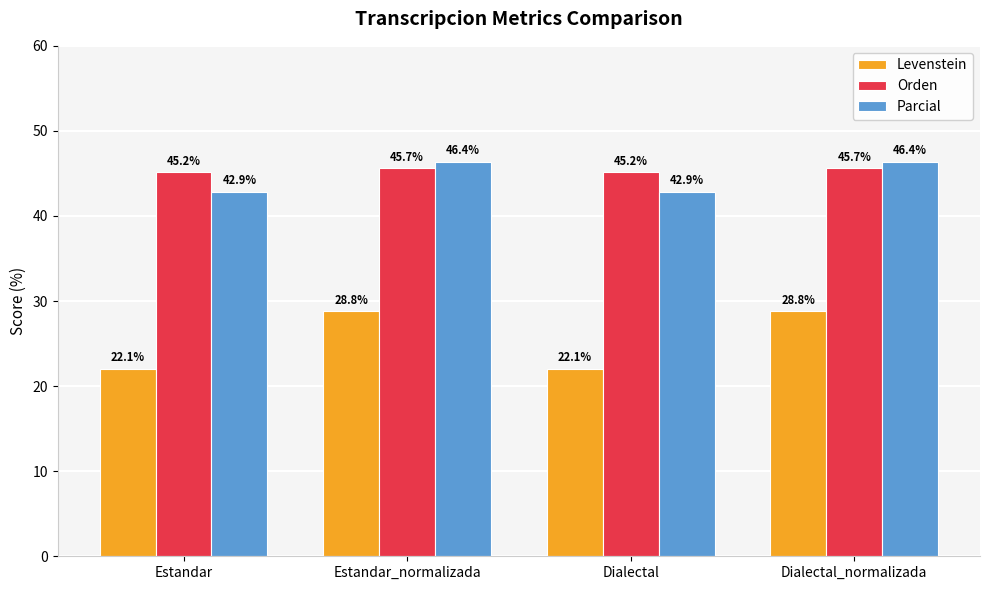

At Dialectal_normalizada, list the series in order from largest to smallest.

Parcial, Orden, Levenstein